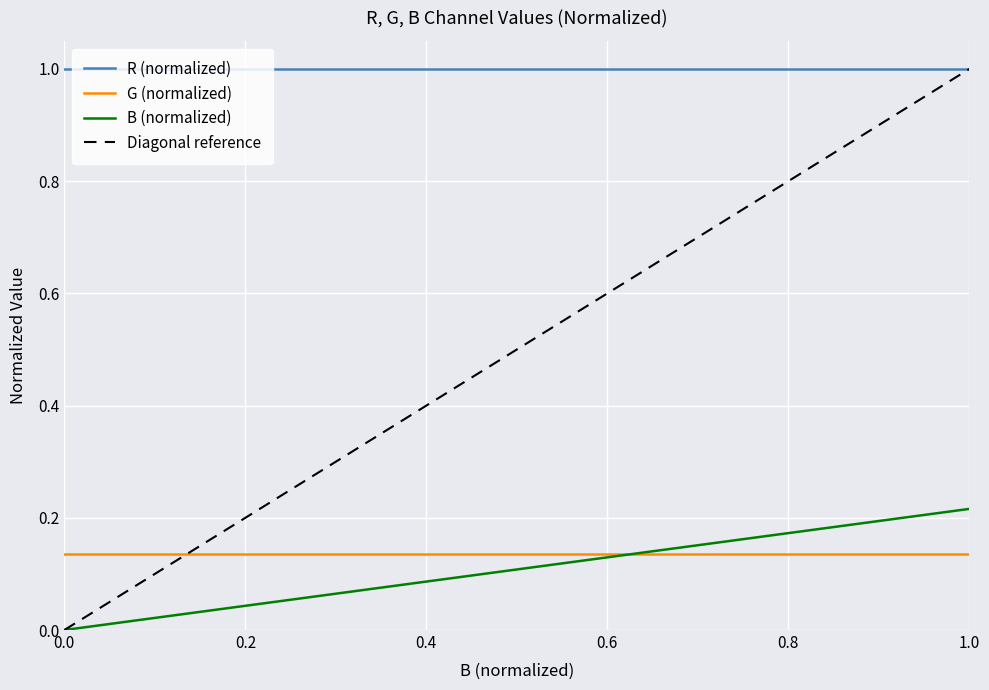

What is the average value?

0.1